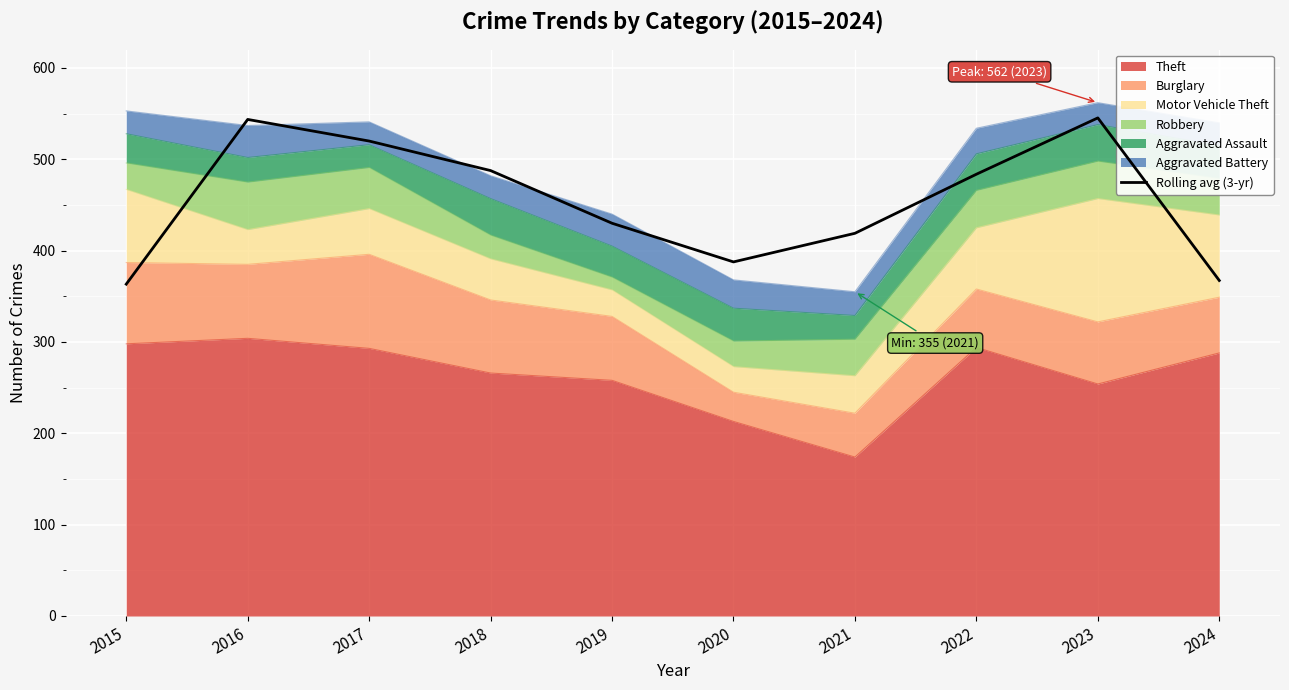

What is the maximum value shown in the chart?

545.3